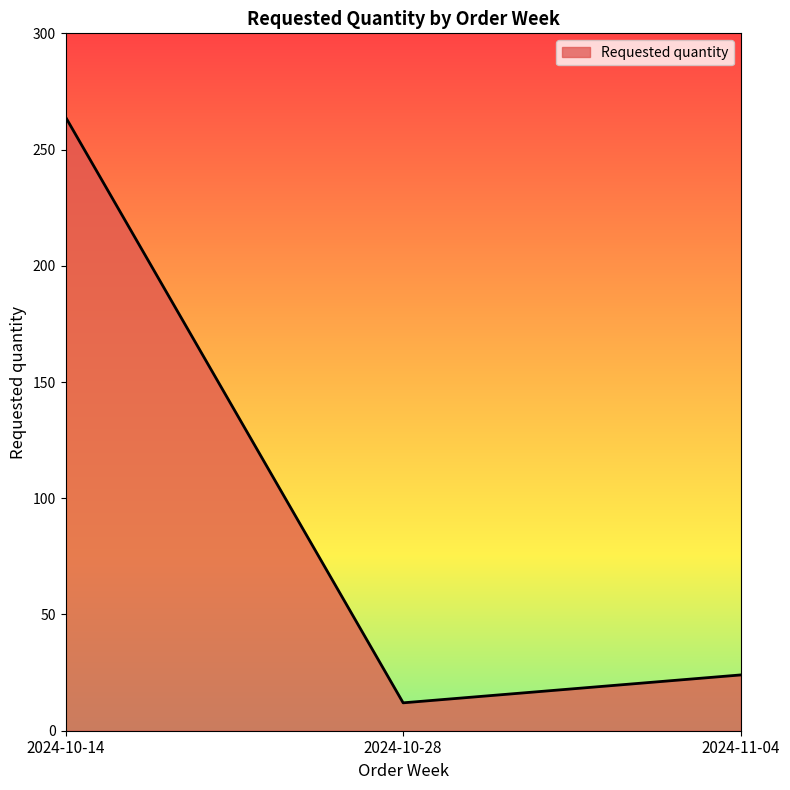

List the labels in order of value, largest first.

2024-10-14, 2024-11-04, 2024-10-28